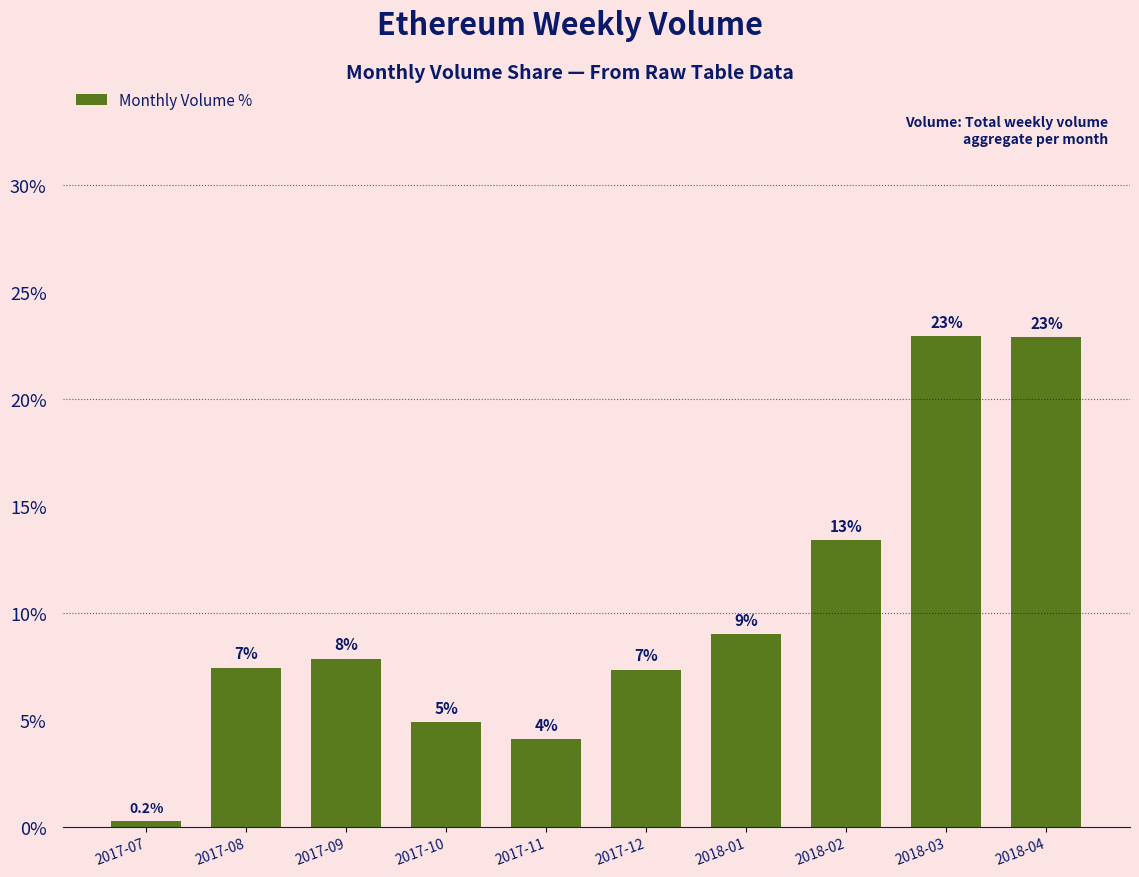

Are the bars horizontal?

No